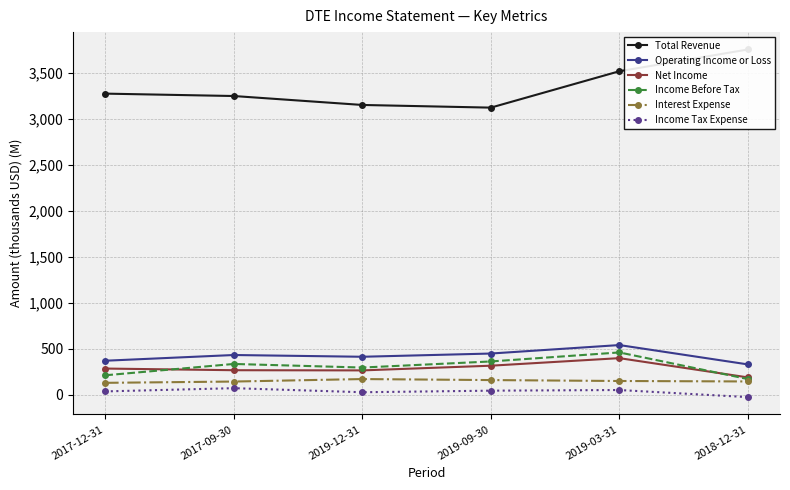

What is the label of the 6th point from the left?

2018-12-31